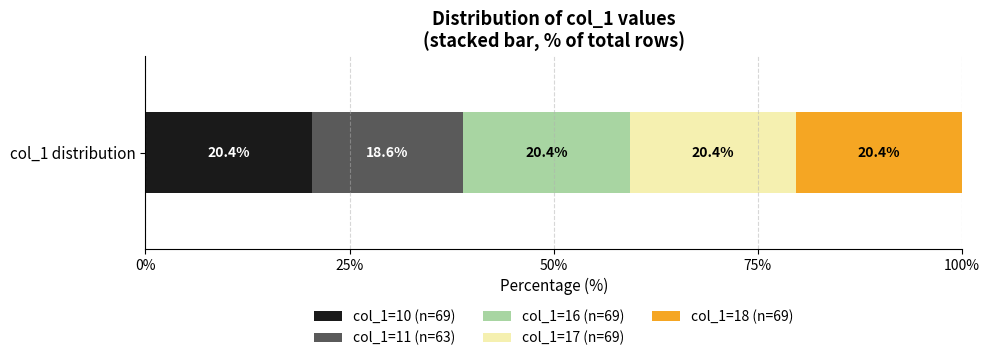

The value of col_1=10 (n=69) at col_1 distribution is 36.0. True or false?

False